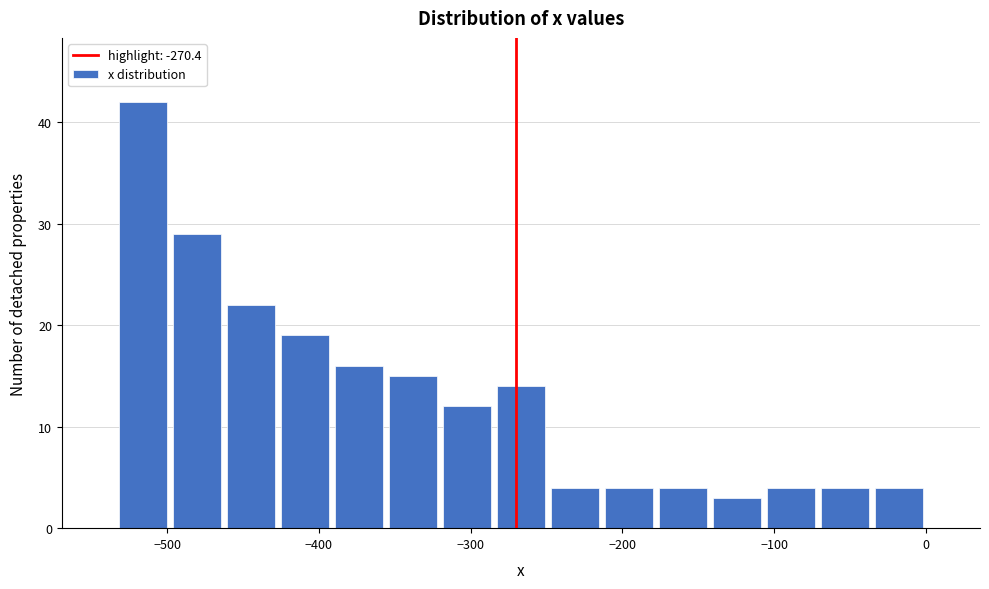

Around what value on the x-axis is the tallest bar? Give the approximate position of its centre, as read against the axis.

-520